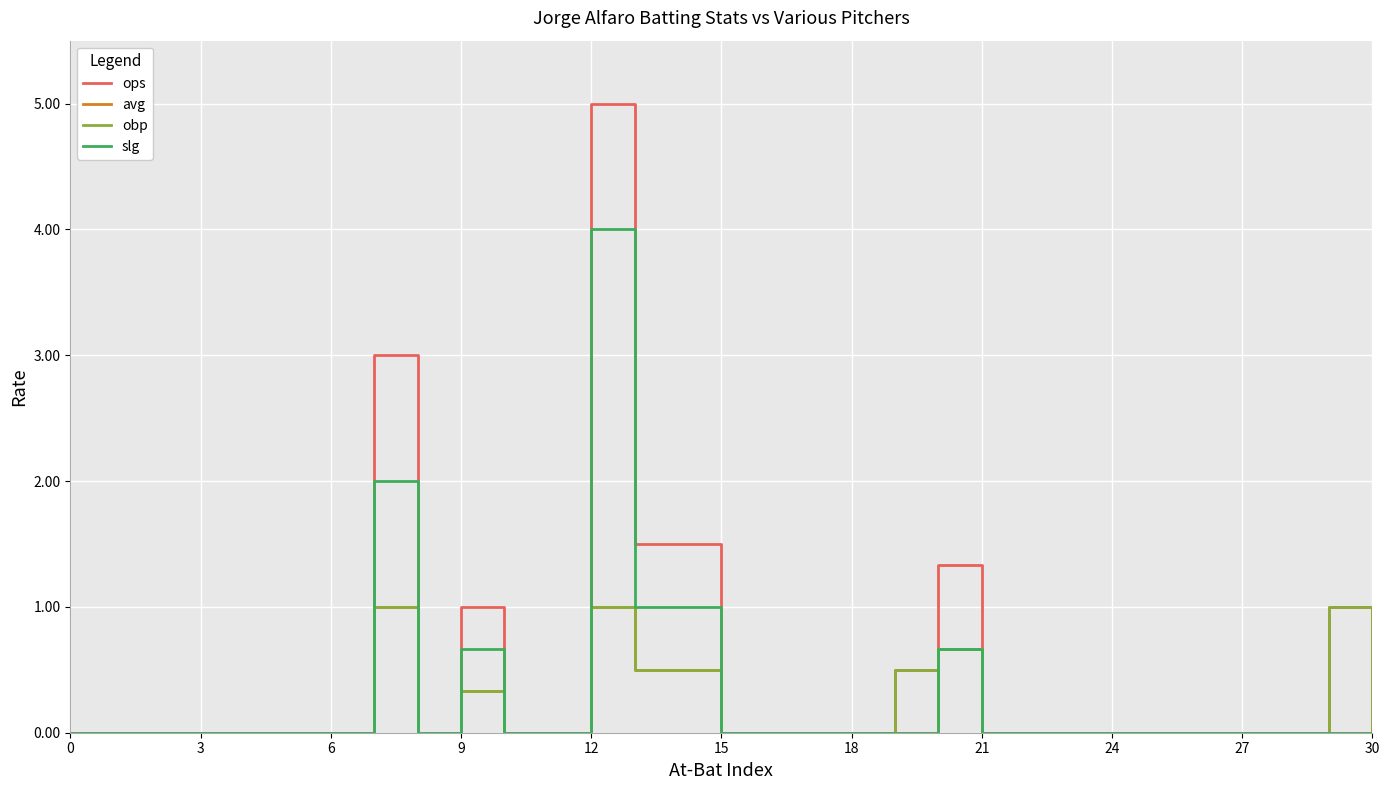

Which series has the largest range (max minus min)?

ops